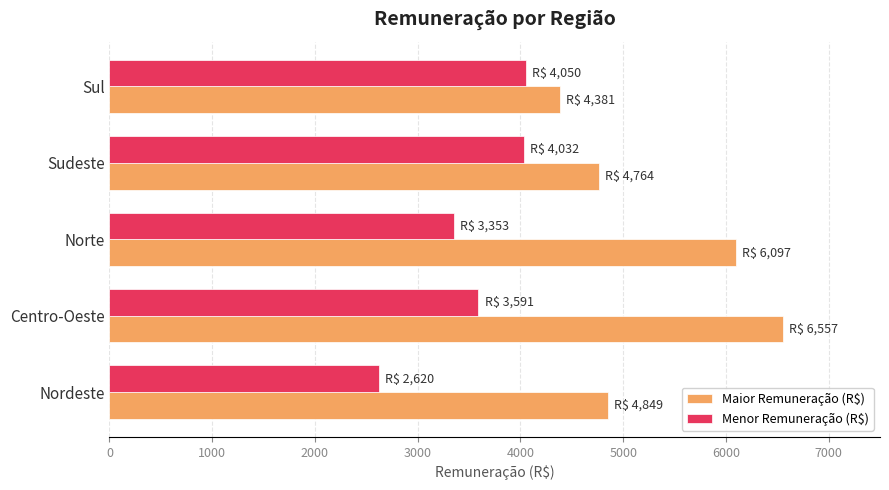

Which series has the largest total across all categories?

Maior Remuneração (R$)